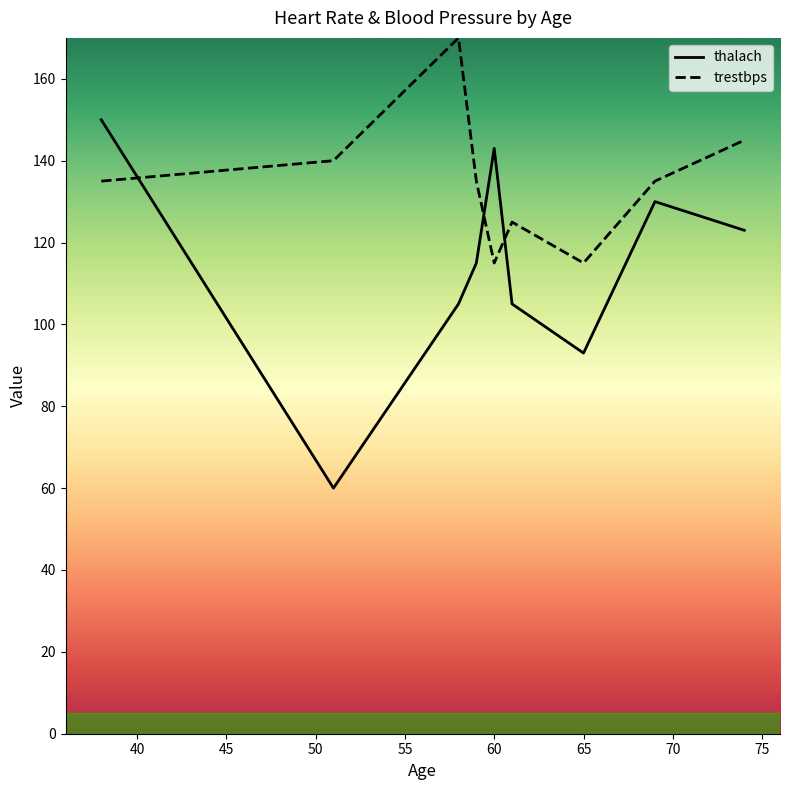

Which category has the lowest value across all series?

51